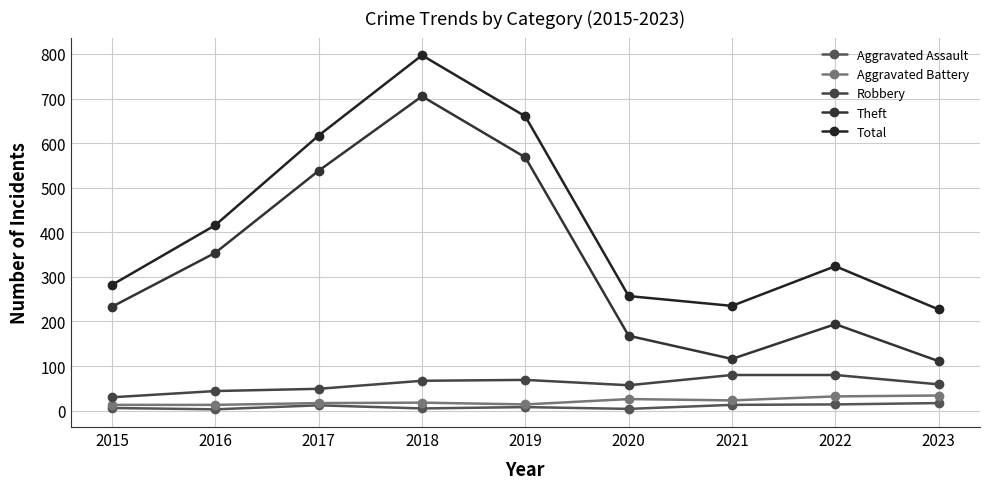

What are all the series names shown in the legend?

Aggravated Assault, Aggravated Battery, Robbery, Theft, Total